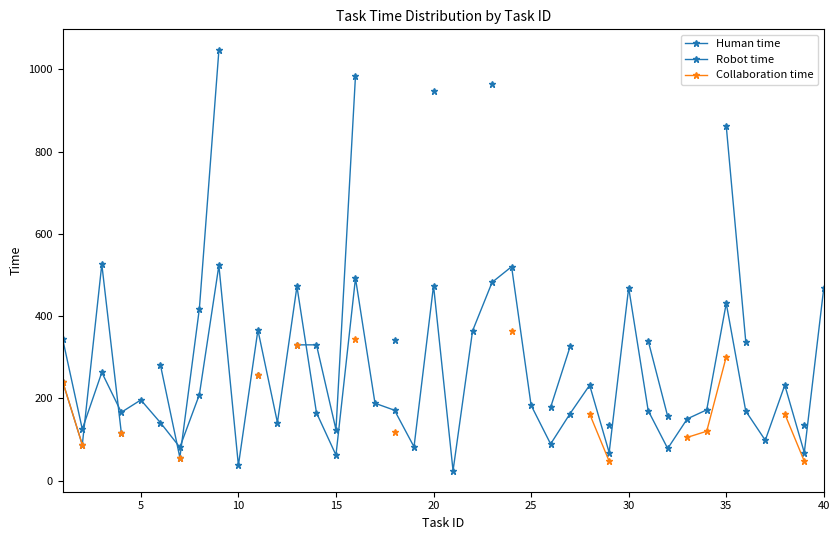

What is the difference between the maximum and minimum values in the Robot time series?

990.0